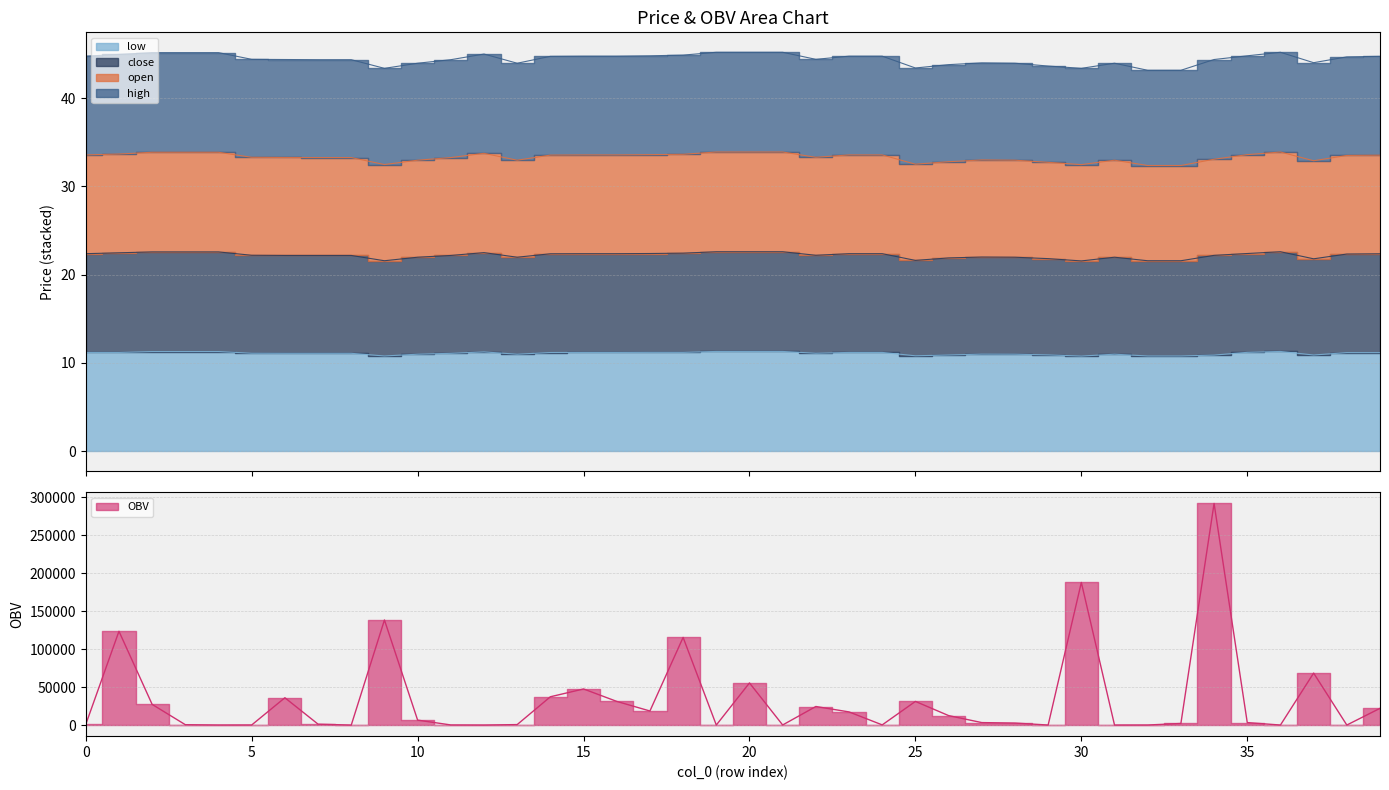

Is it true that OBV equals 25797.9 at 14?

False